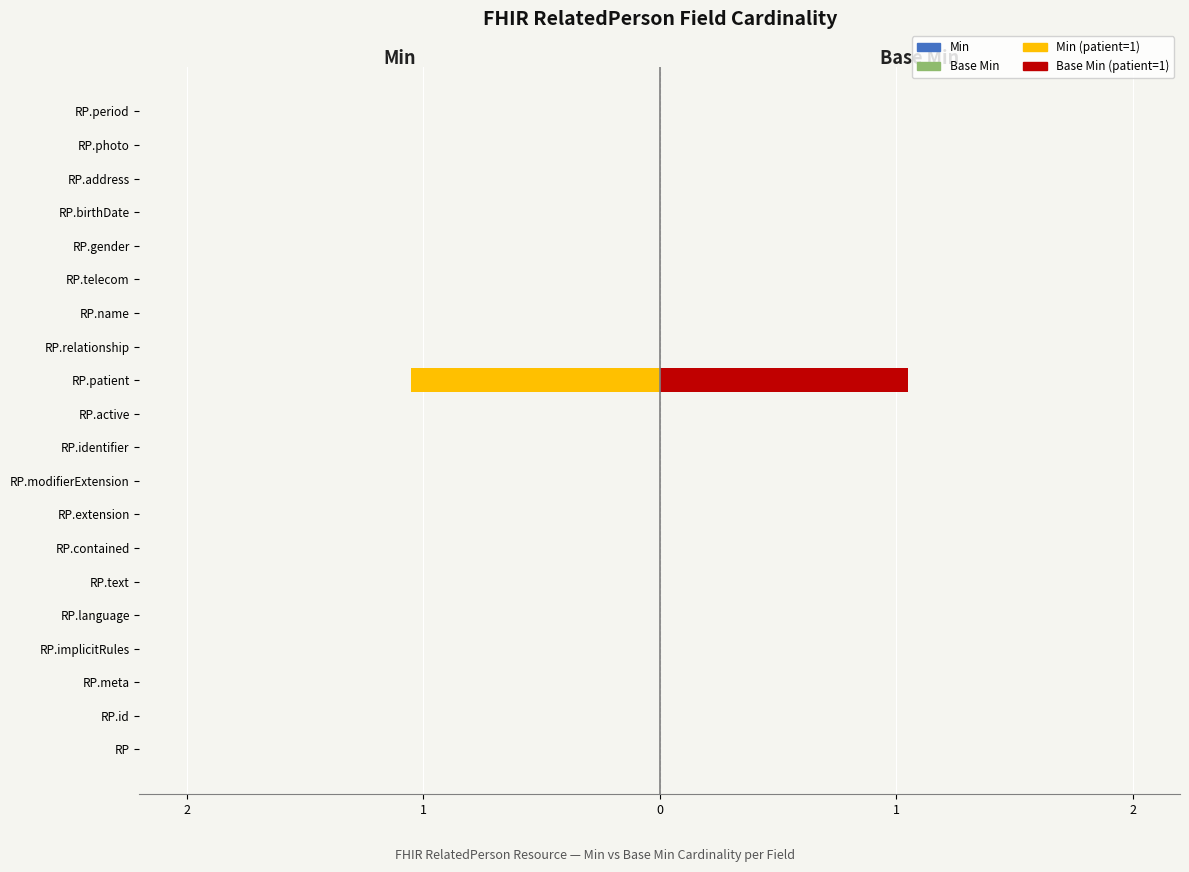

Reading left to right, transcribe all the data shown in this chart.

Min: 0	0	0	0	0	0	0	0	0	0	0	-1	0	0	0	0	0	0	0	0
Base Min: 0	0	0	0	0	0	0	0	0	0	0	1	0	0	0	0	0	0	0	0